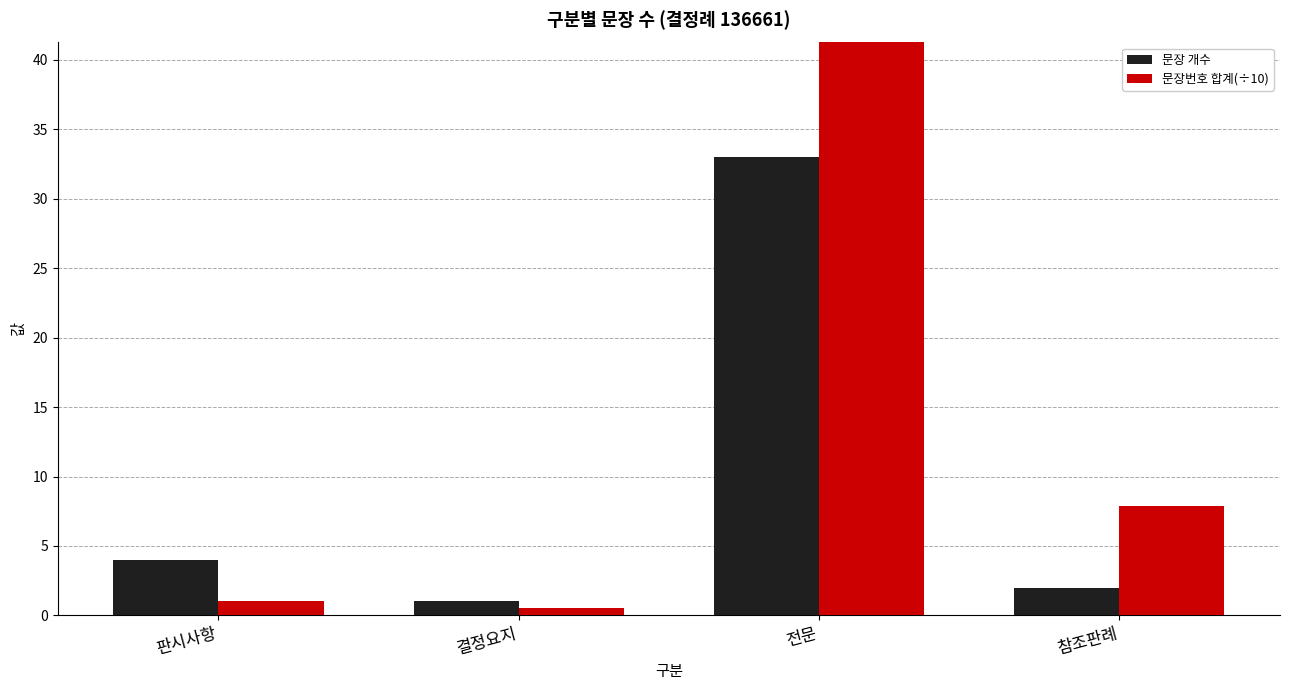

How many data points in 문장번호 합계(÷10) are less than 7?

2